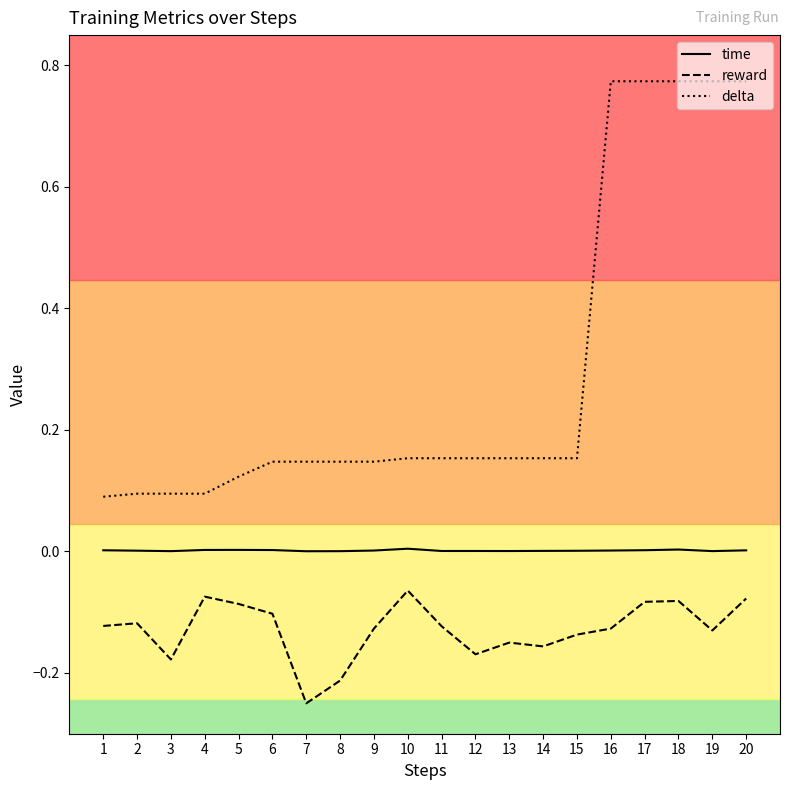

Is it true that delta equals 0.5 at 17?

False